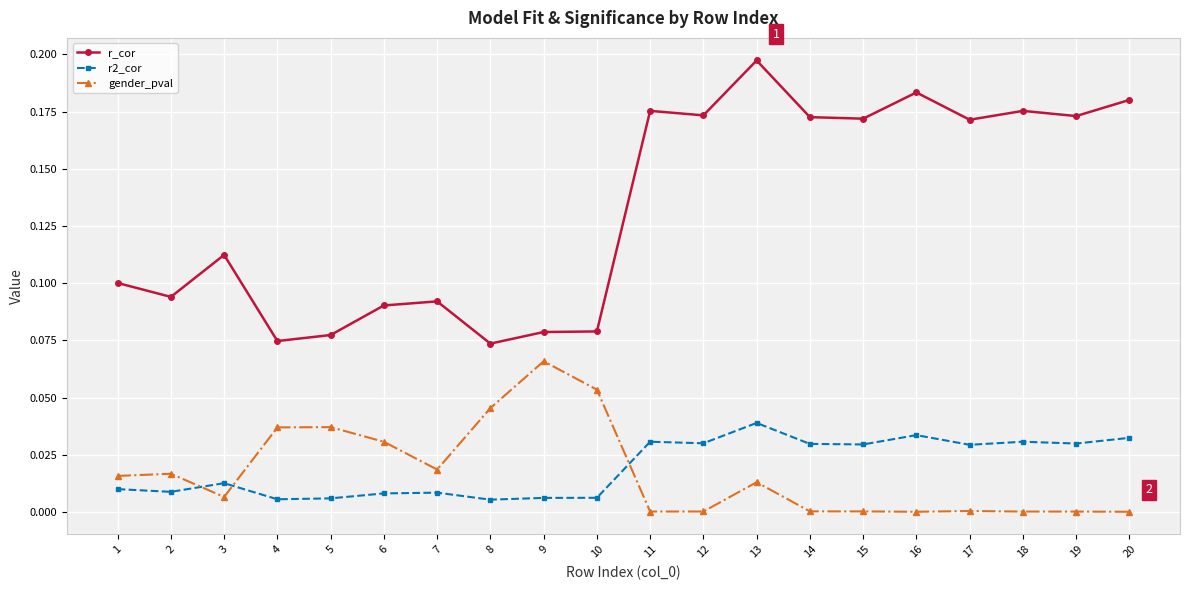

The gender_pval series shows 0.0 at 9. True or false?

False